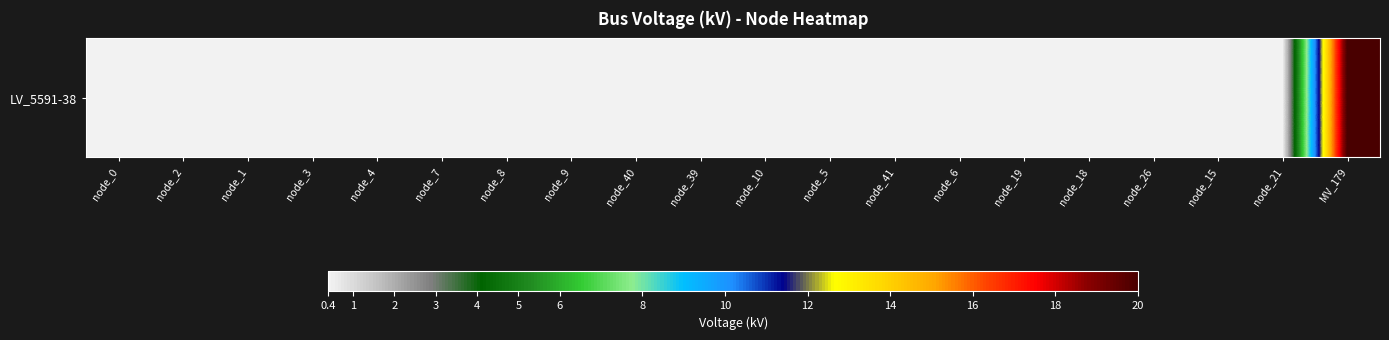

Rank the categories by value from lowest to highest.

node_0, node_2, node_1, node_3, node_4, node_7, node_8, node_9, node_40, node_39, node_10, node_5, node_41, node_6, node_19, node_18, node_26, node_15, node_21, MV_179